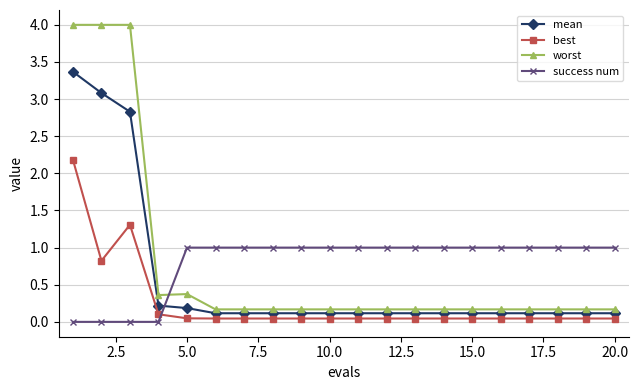

Which series has the widest spread of values?

worst